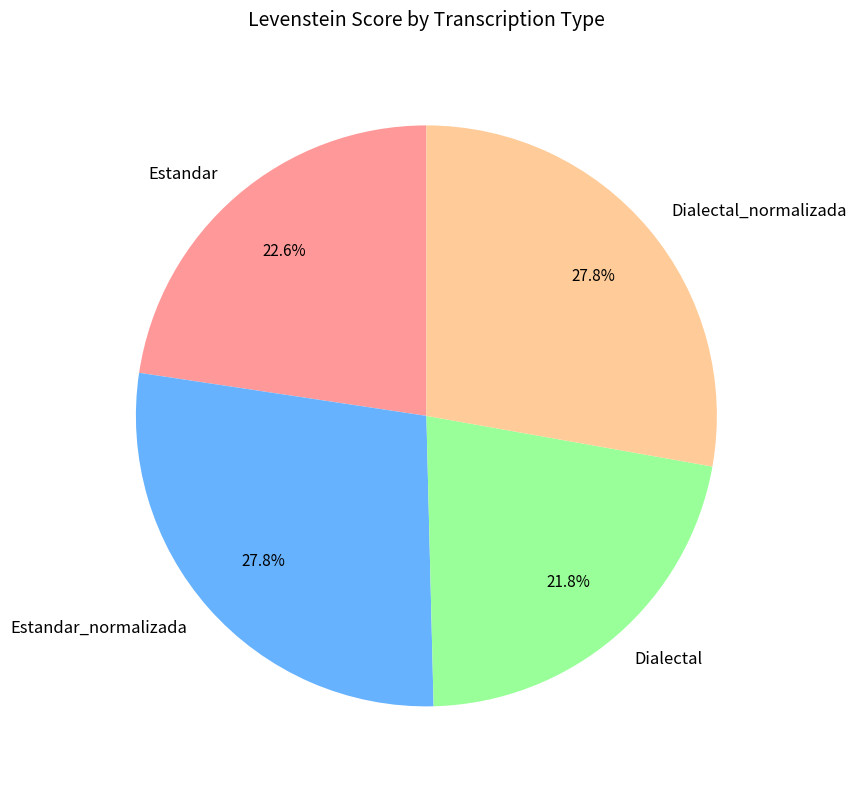

Combined, what portion of the pie is Dialectal and Dialectal_normalizada?

49.6%